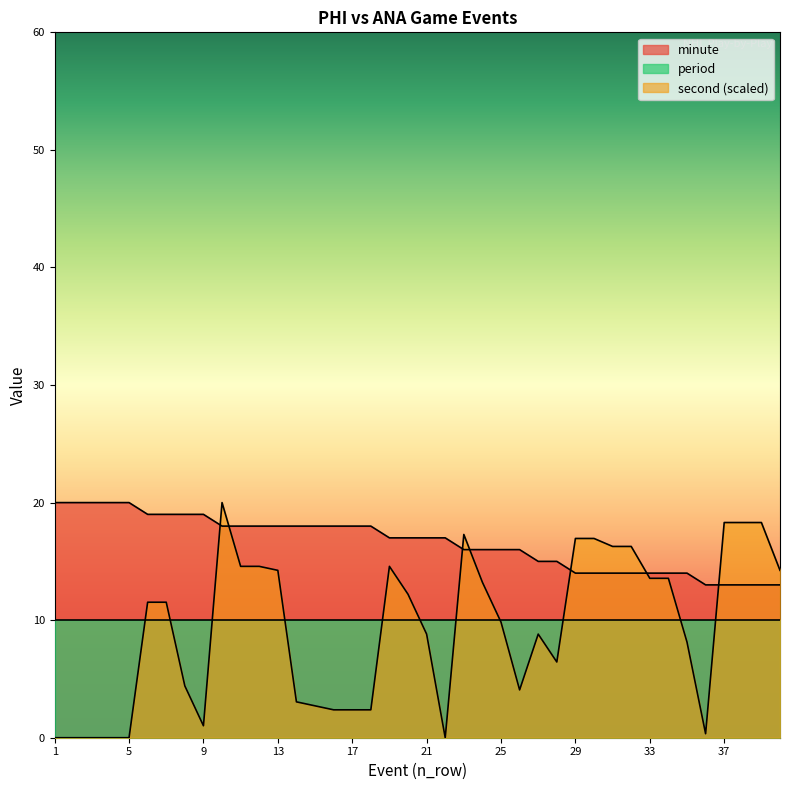

What is the difference between the second values at 25 and 36?

9.5